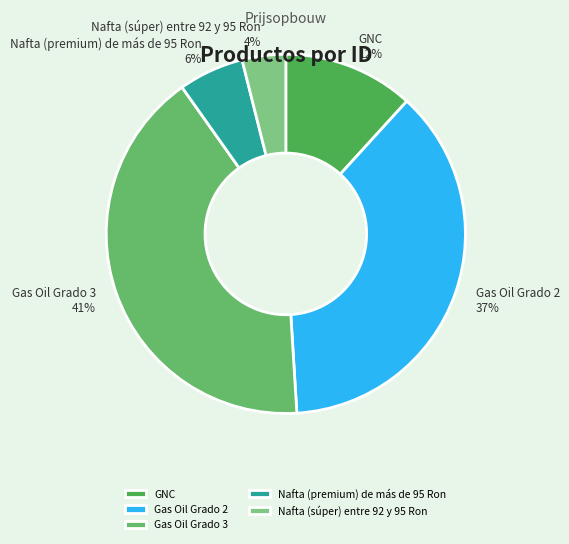

Which category has the biggest portion of the pie?

Gas Oil Grado 3